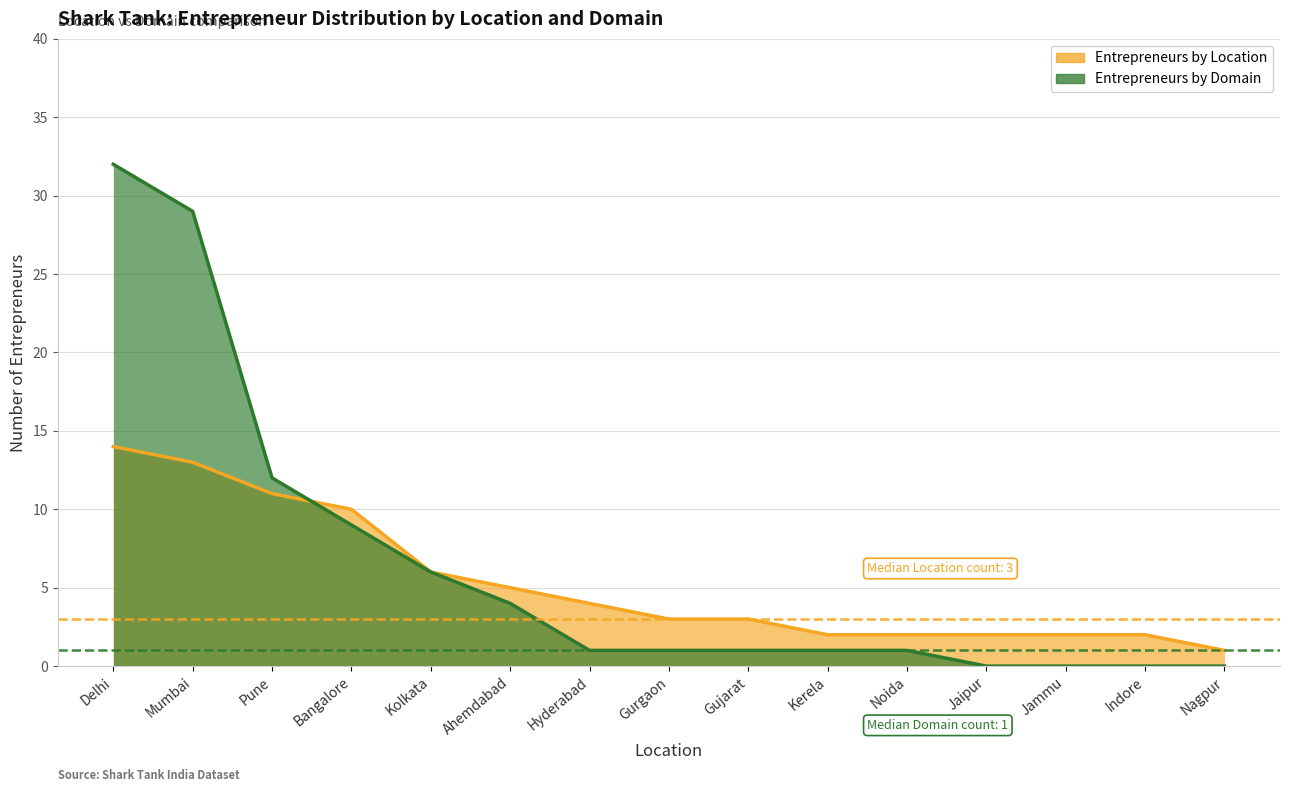

At which category is the sum across all series the highest?

Delhi